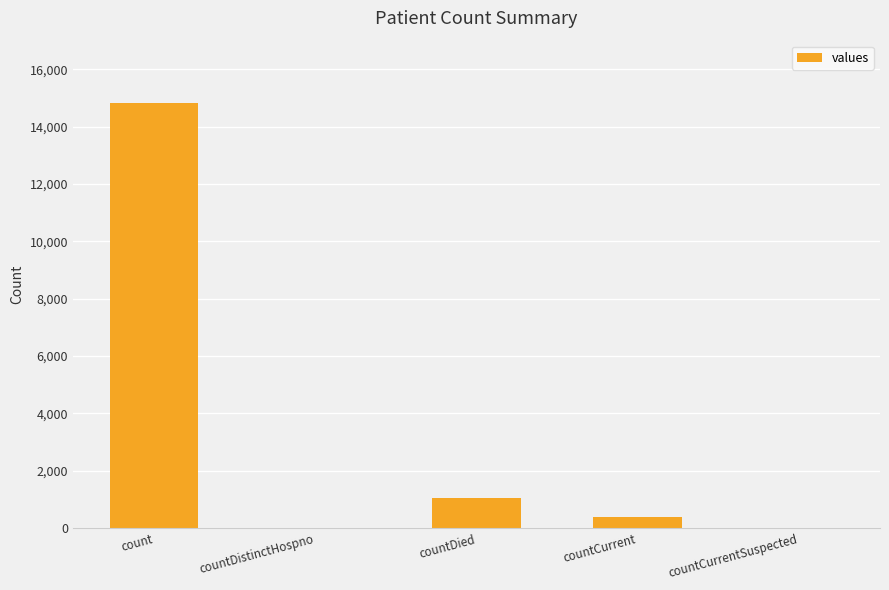

How many distinct data groups are displayed?

1